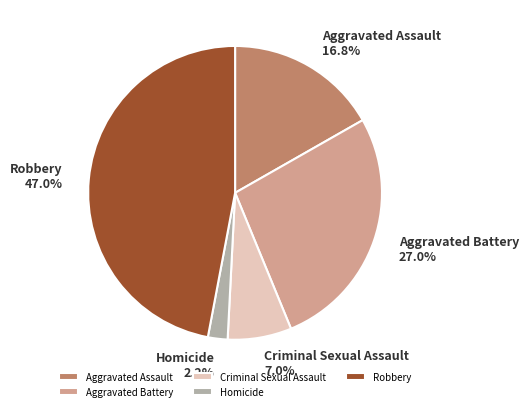

Between Aggravated Assault and Aggravated Battery, which is larger?

Aggravated Battery